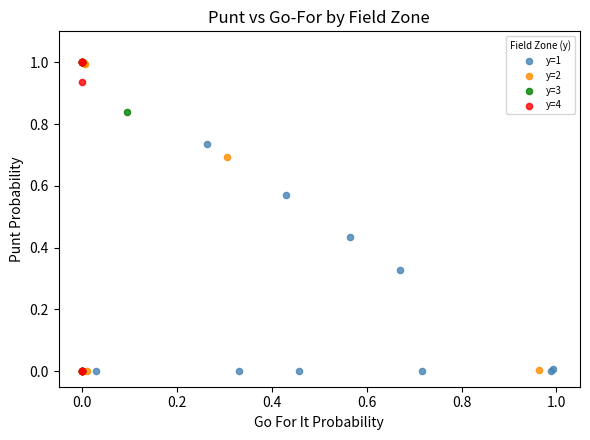

What are all the series names shown in the legend?

y=1, y=2, y=3, y=4